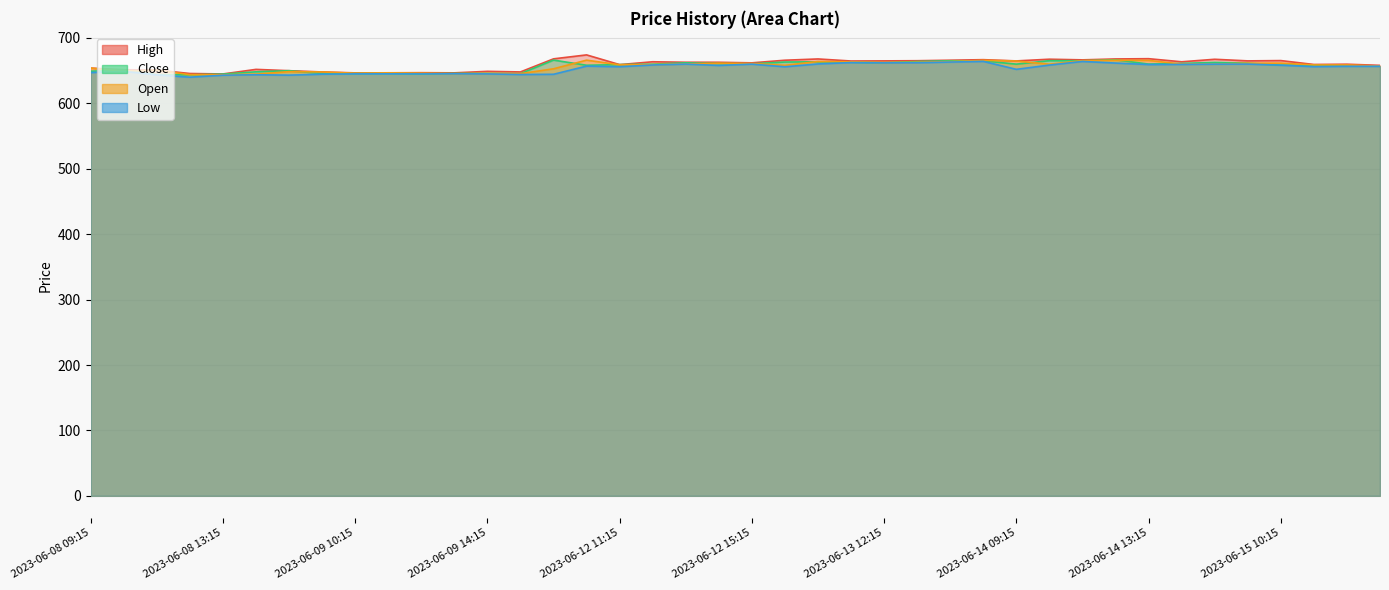

What is the label of the 5th point from the left?

2023-06-08 13:15